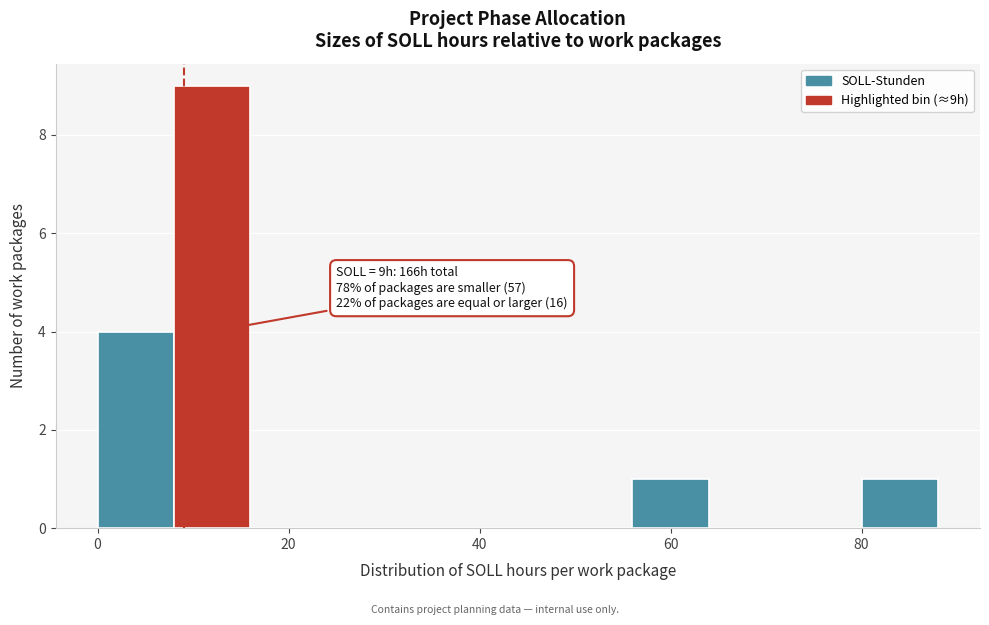

Which range on the x-axis has the tallest bar?

8 to 16